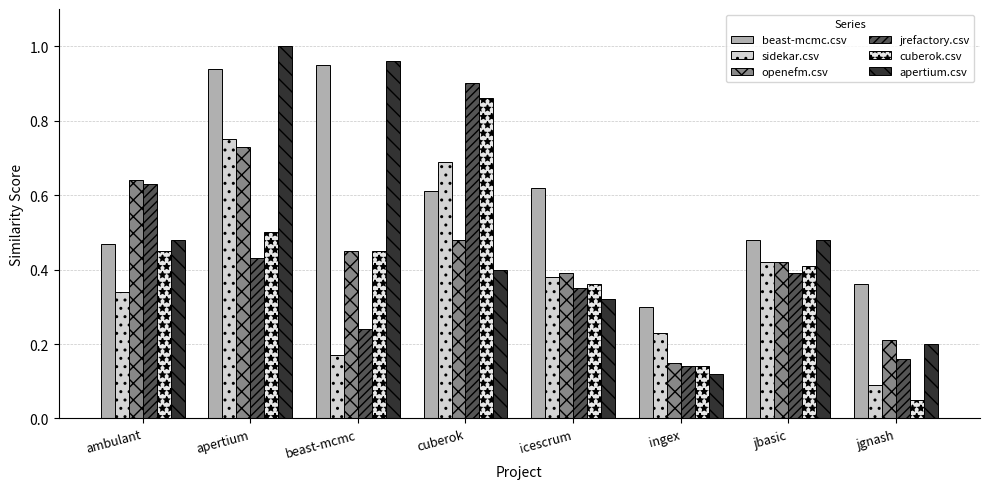

At how many categories does at least one series exceed 0?

8